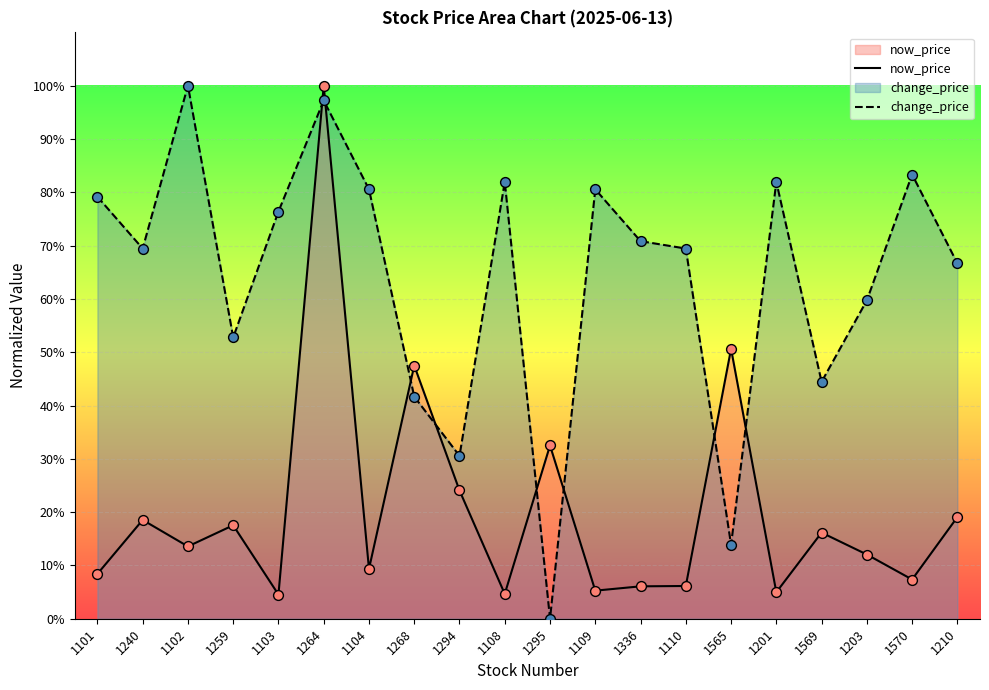

Which series reaches the maximum Y coordinate?

now_price